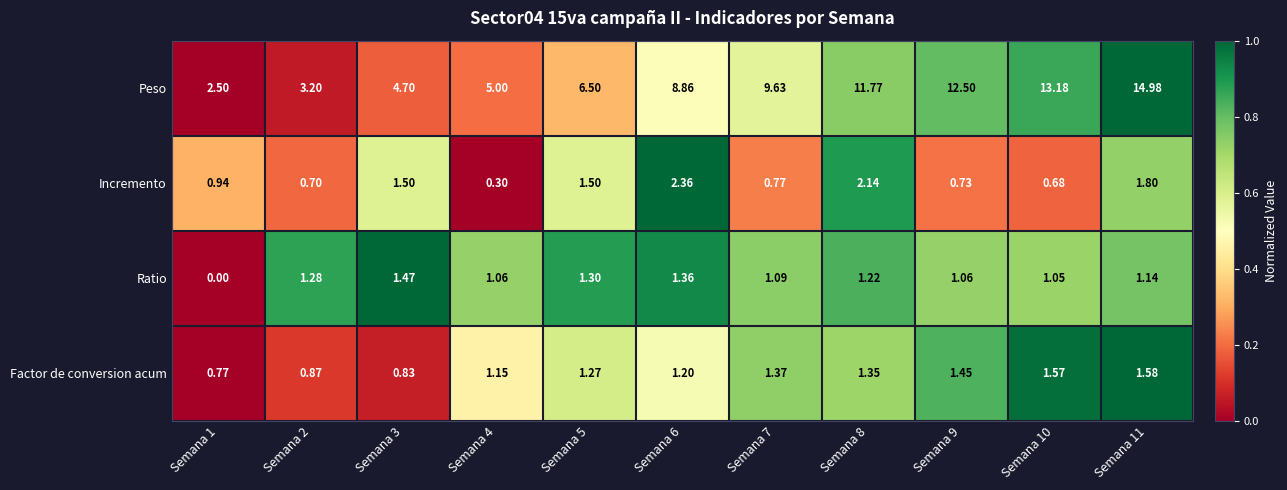

Is the value of Factor de conversion acum at Semana 3 greater than the value of Peso at Semana 8?

No